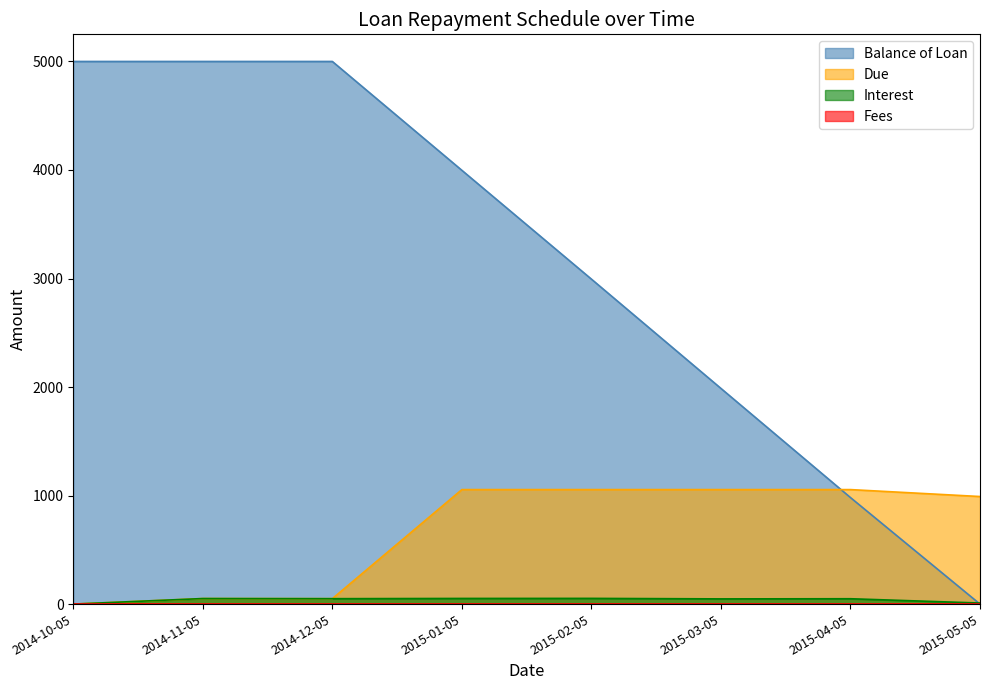

What is the sum of the Due values at 2015-01-05 and 2014-12-05?

1105.2